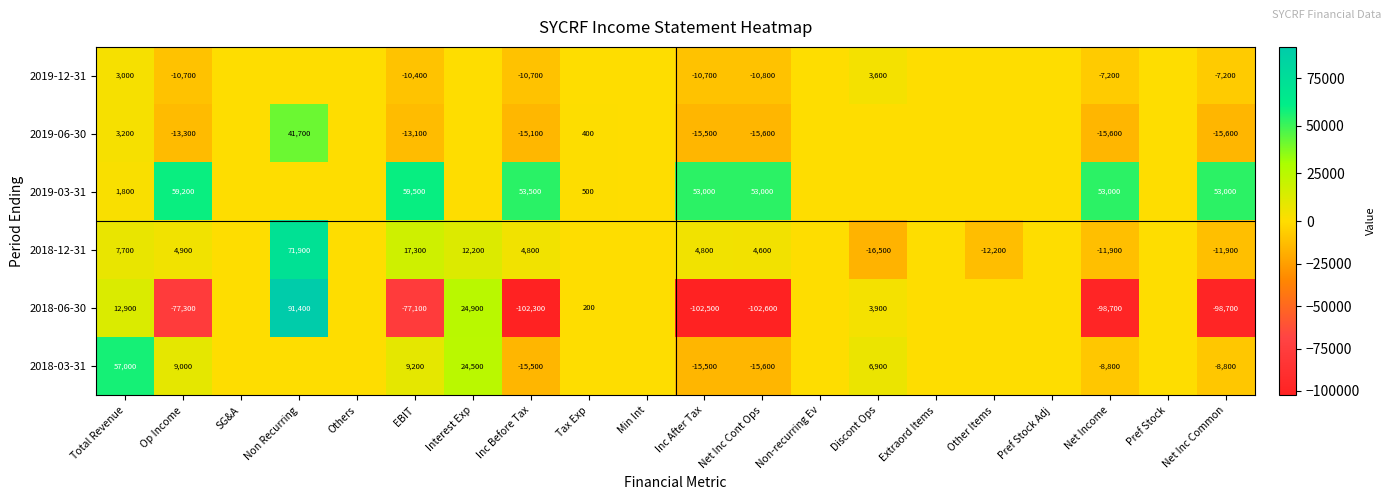

What is the spread (max minus min) of values at Inc After Tax?

155500